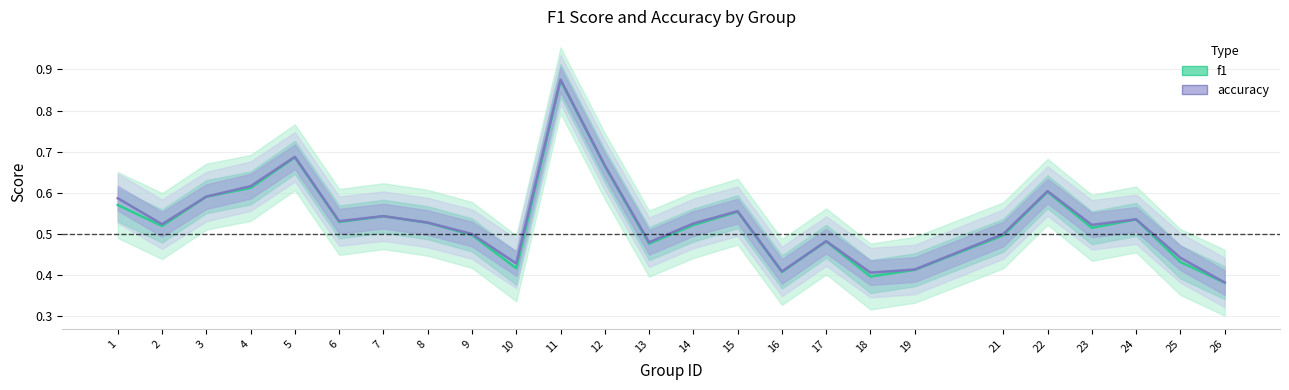

True or false: accuracy has more than 1 interior local peaks.

True